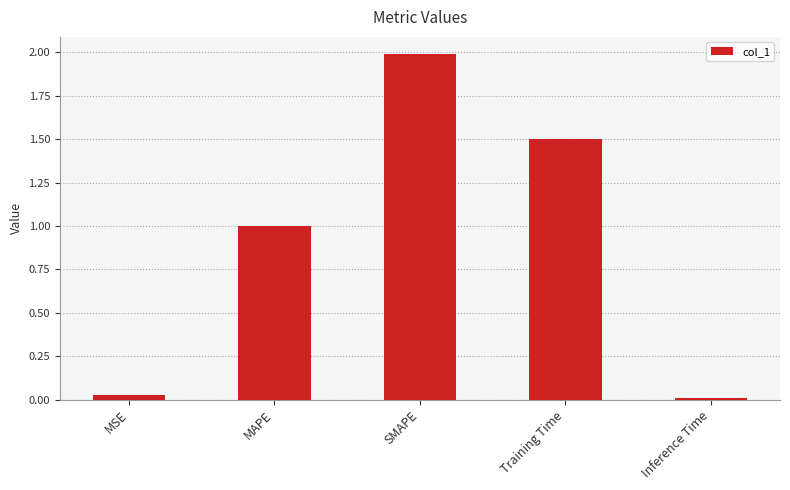

What is the value of the 3rd bar from the left?

2.0